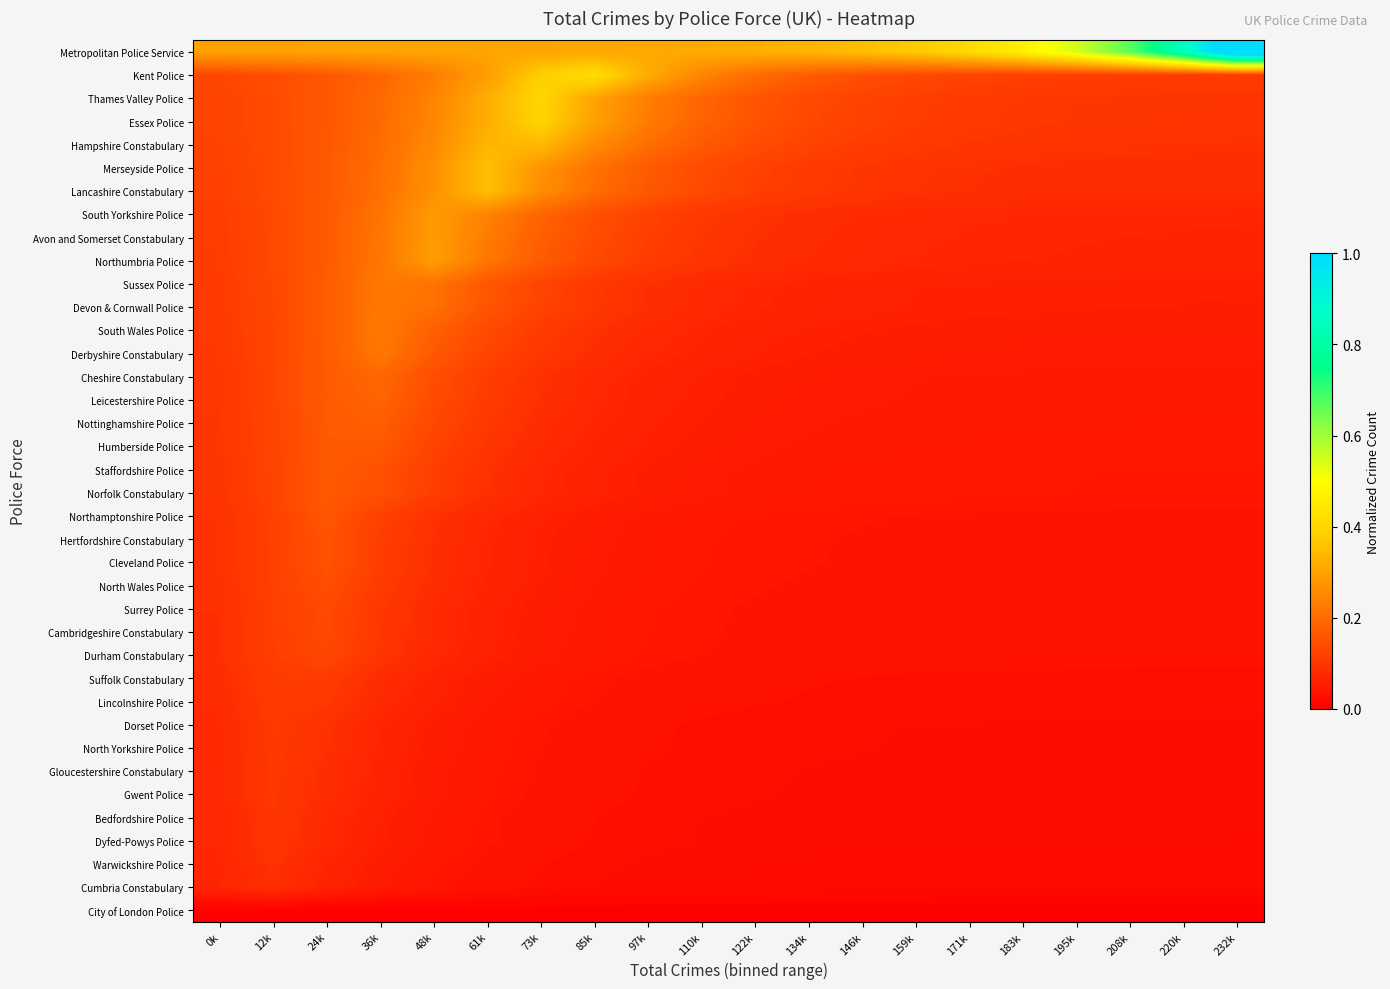

Which has a higher value, 36k or 24k?

24k